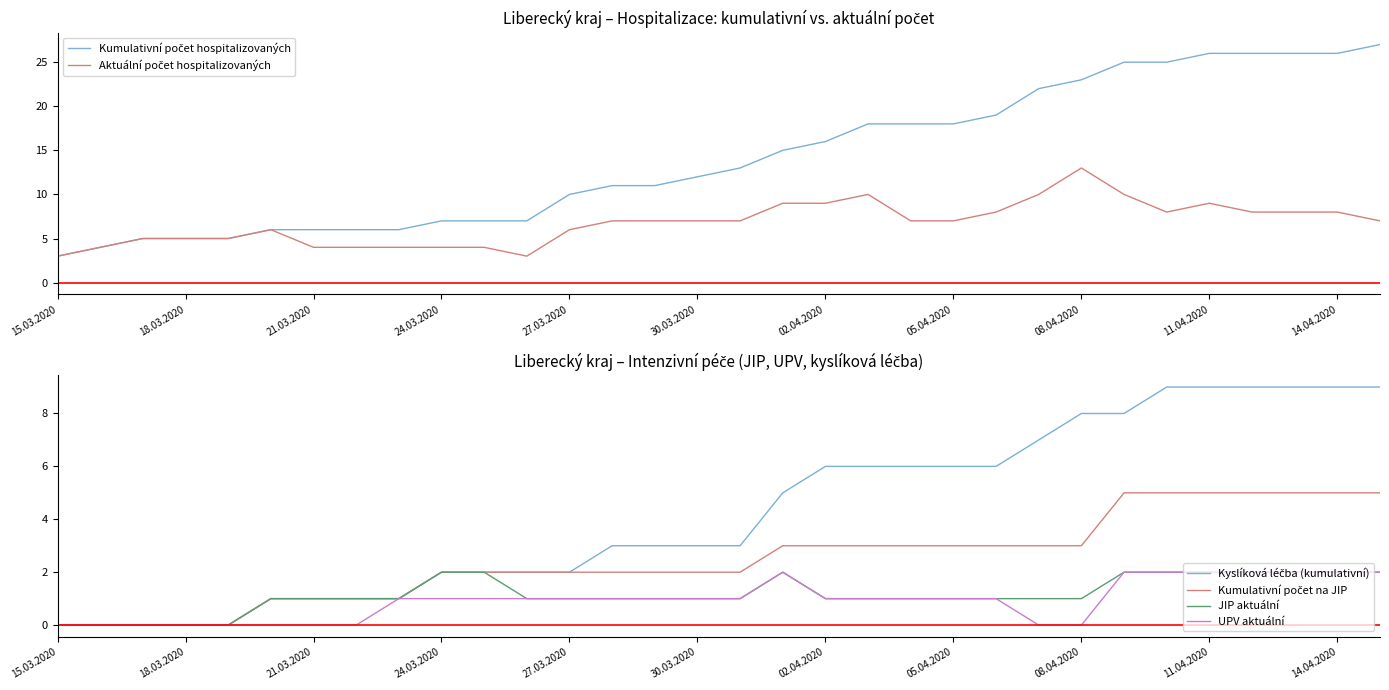

Where is the first local minimum for Aktuální počet hospitalizovaných?

11